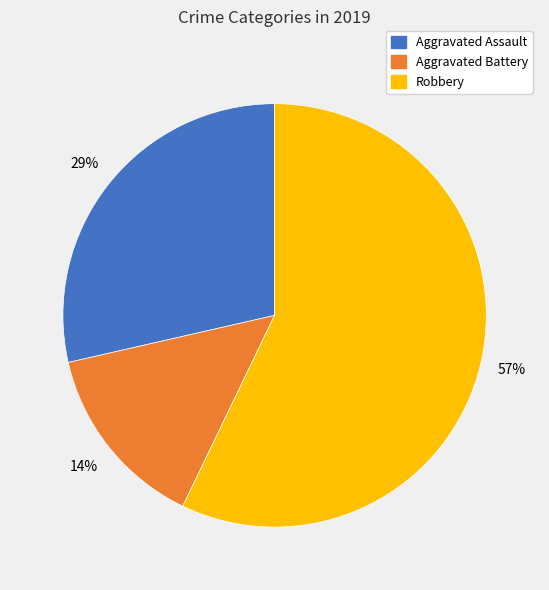

Is there a majority slice in this chart?

Yes